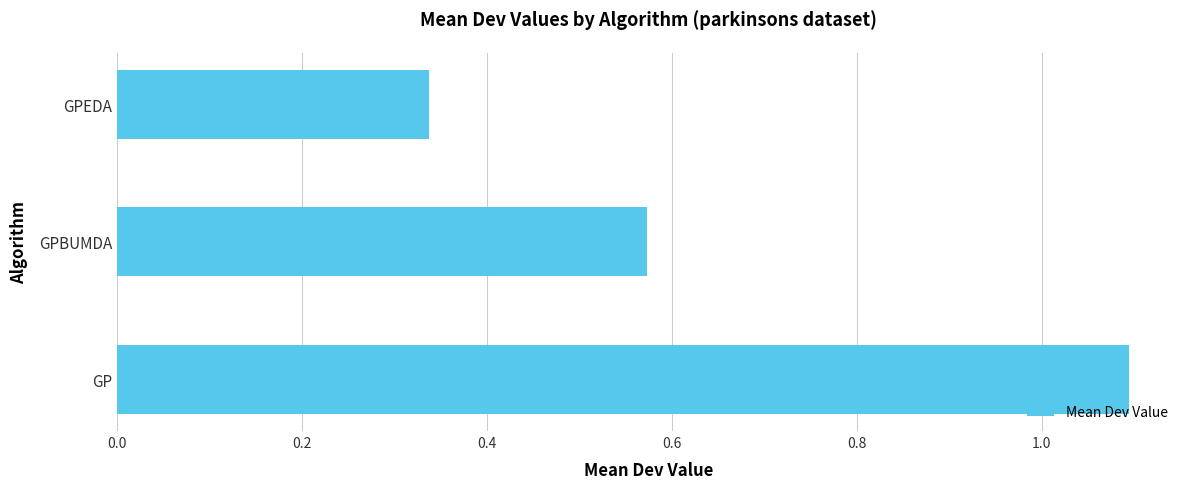

True or false: the data shows 1.1 at GP.

True